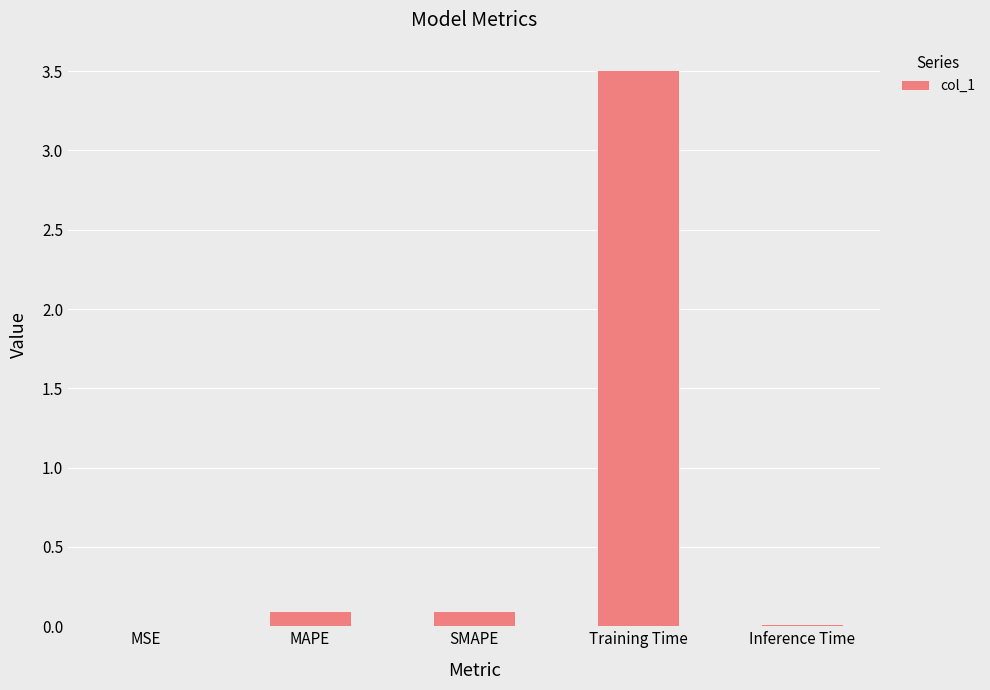

What is the average value?

0.7